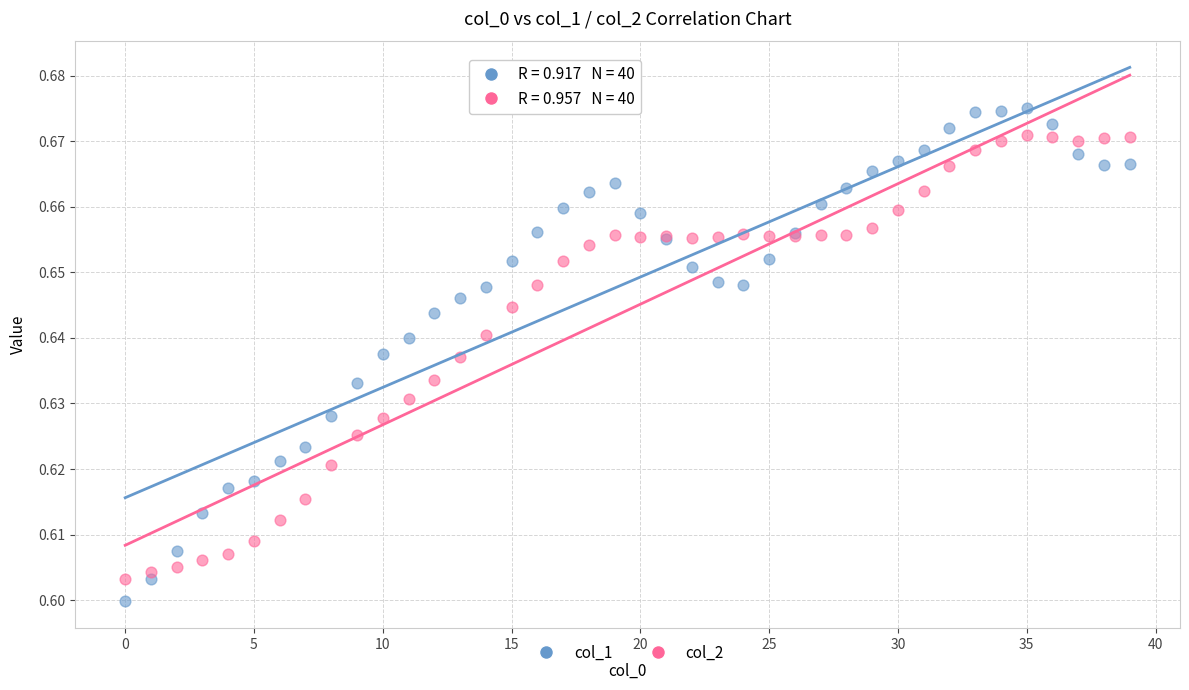

Which series reaches the maximum Y coordinate?

col_1